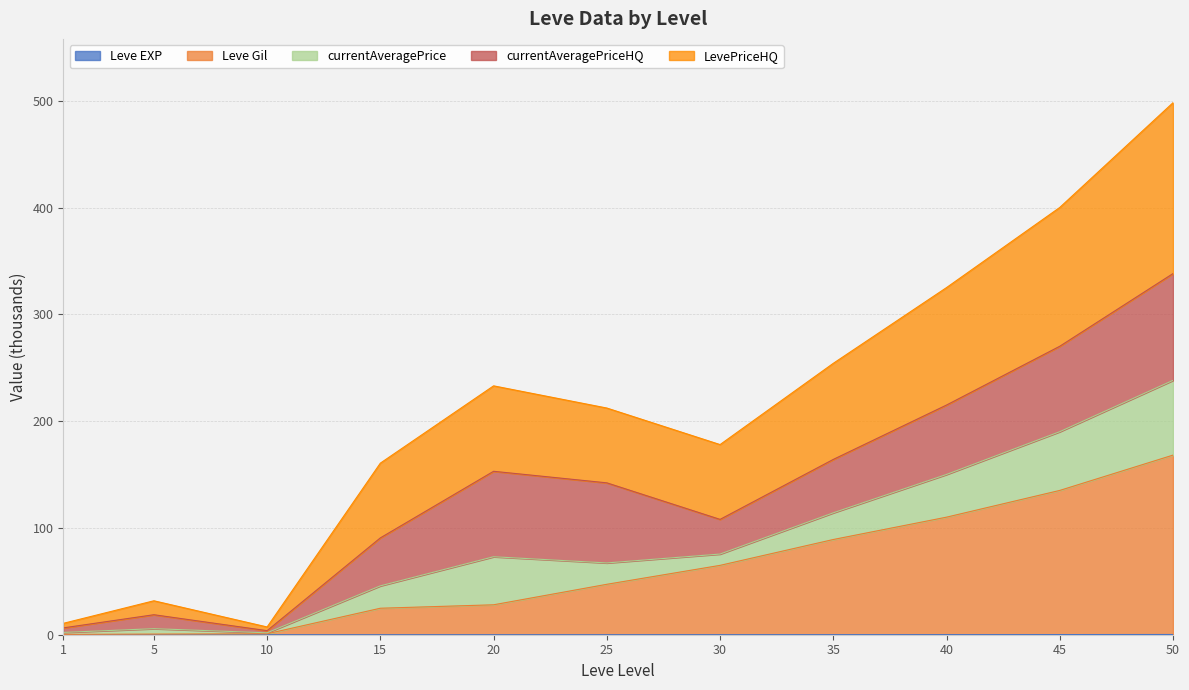

At which category does LevePriceHQ reach its first local peak?

5